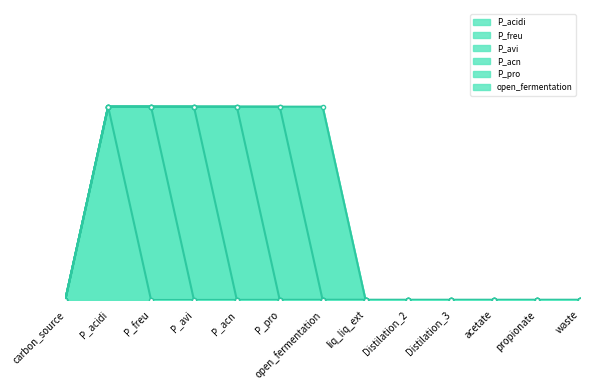

True or false: P_acidi has more than 0 interior local peaks.

True